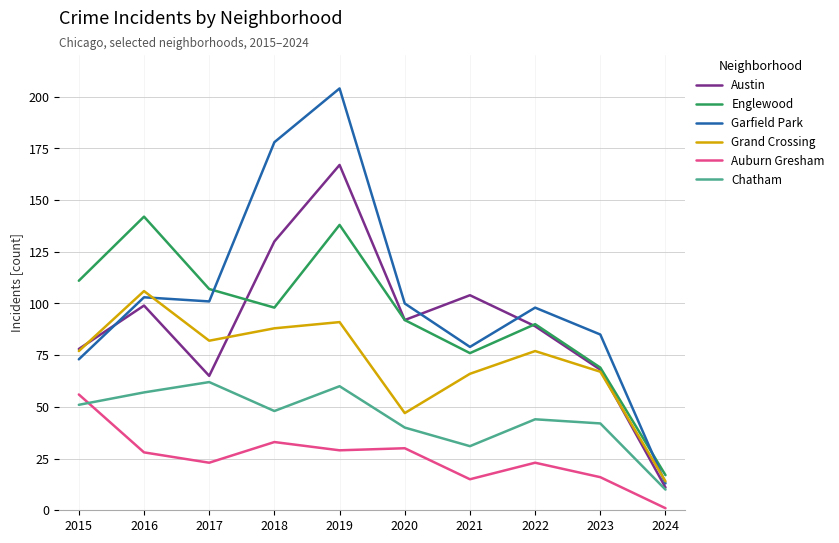

What is the total value across all series at 2023?

347